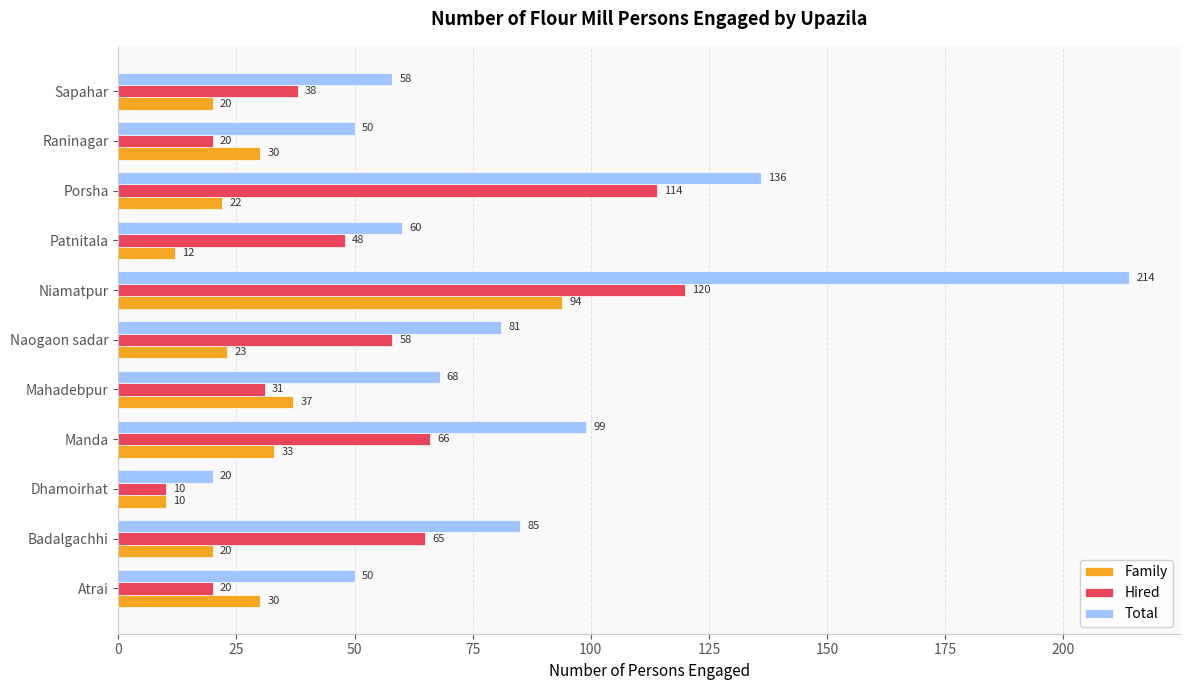

What is the spread (max minus min) of values at Atrai?

30